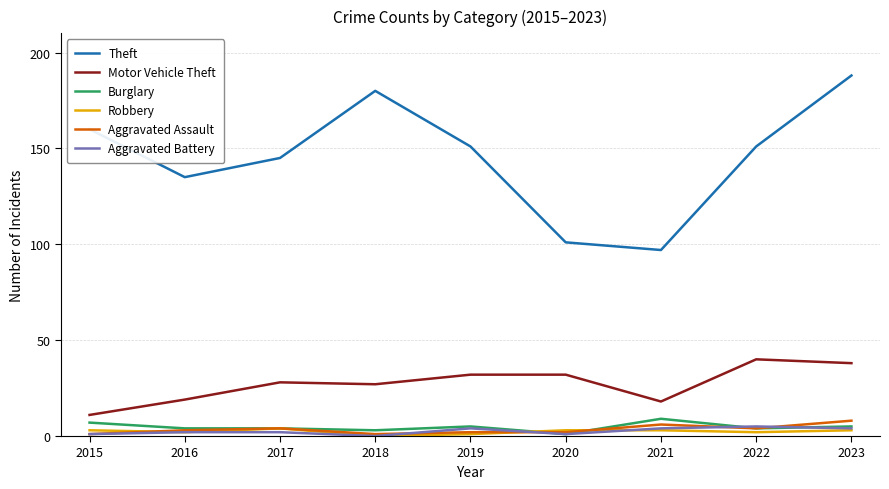

Between 2015 and 2023, which series saw the biggest shift?

Theft